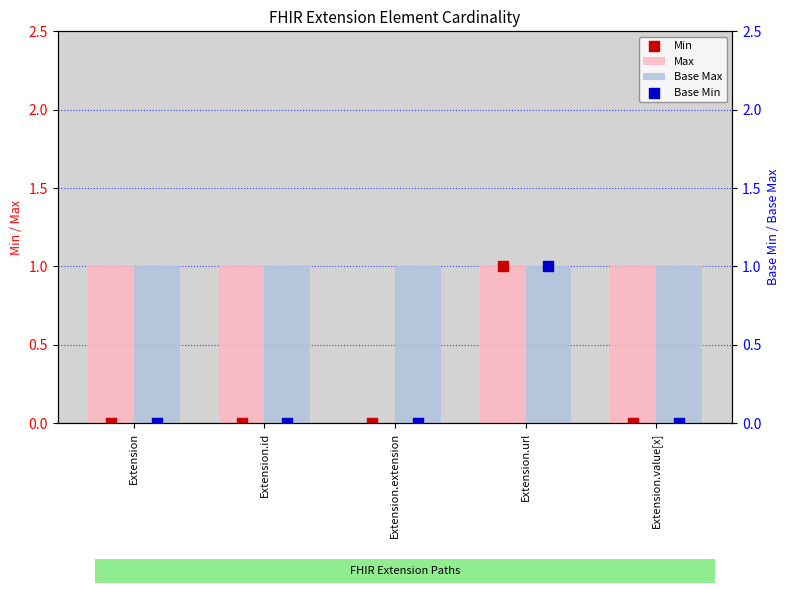

At how many categories does at least one series exceed 0?

5